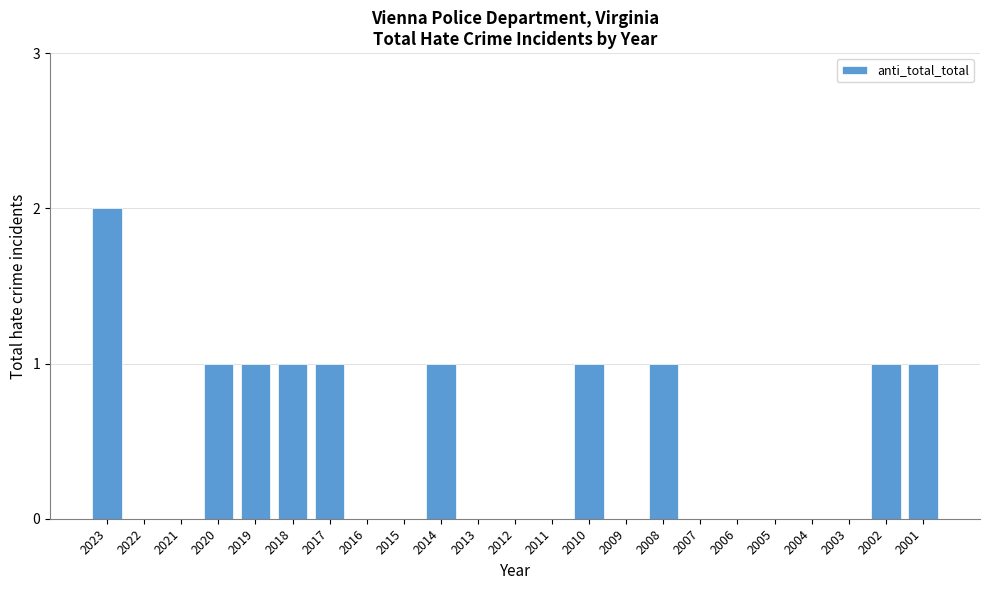

Reading left to right, list all the values displayed in this chart.

2023=2	2022=0	2021=0	2020=1	2019=1	2018=1	2017=1	2016=0	2015=0	2014=1	2013=0	2012=0	2011=0	2010=1	2009=0	2008=1	2007=0	2006=0	2005=0	2004=0	2003=0	2002=1	2001=1